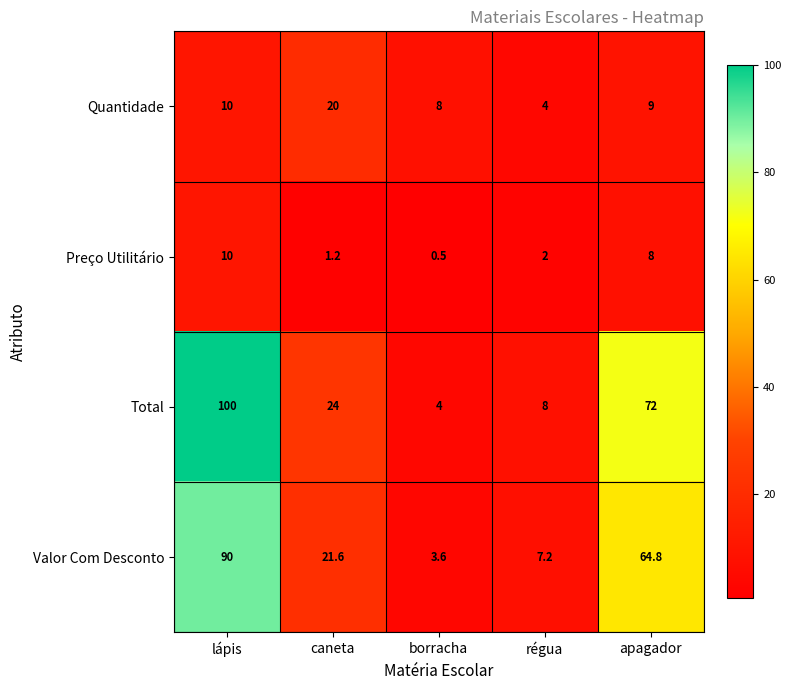

Reading left to right, what are all the values shown in this chart?

Quantidade: lápis=10.0	caneta=20.0	borracha=8.0	régua=4.0	apagador=9.0
Preço Utilitário: lápis=10.0	caneta=1.2	borracha=0.5	régua=2.0	apagador=8.0
Total: lápis=100.0	caneta=24.0	borracha=4.0	régua=8.0	apagador=72.0
Valor Com Desconto: lápis=90.0	caneta=21.6	borracha=3.6	régua=7.2	apagador=64.8